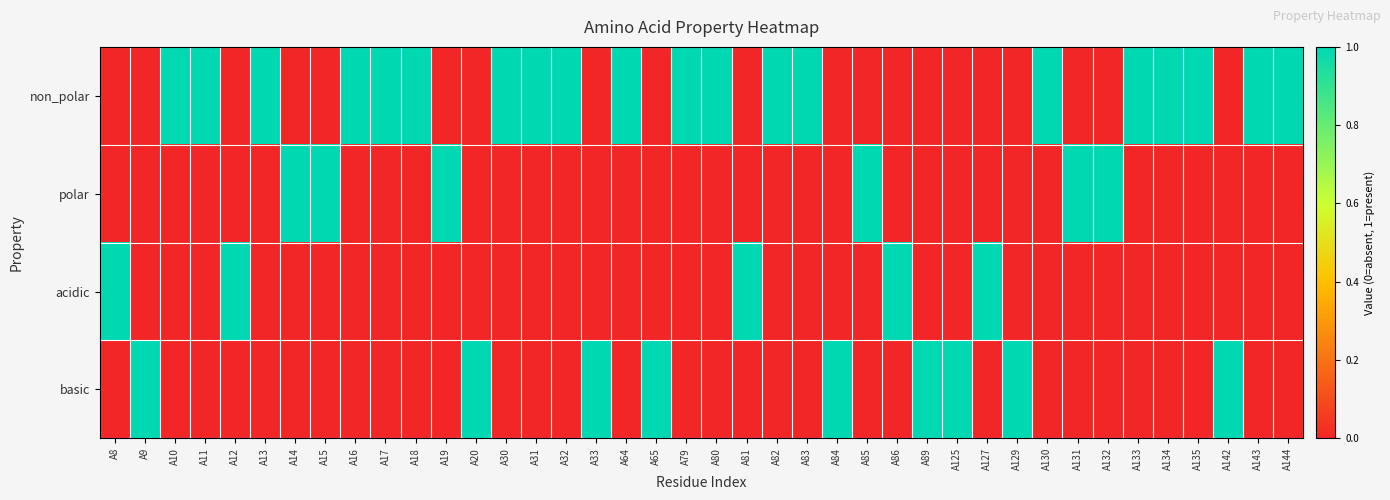

Which label corresponds to the smallest value in the chart?

A8